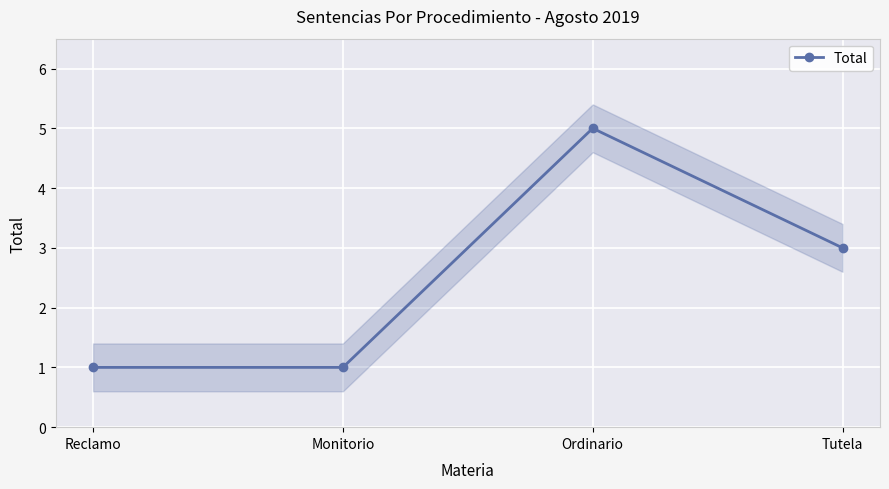

Read the value at Reclamo.

1